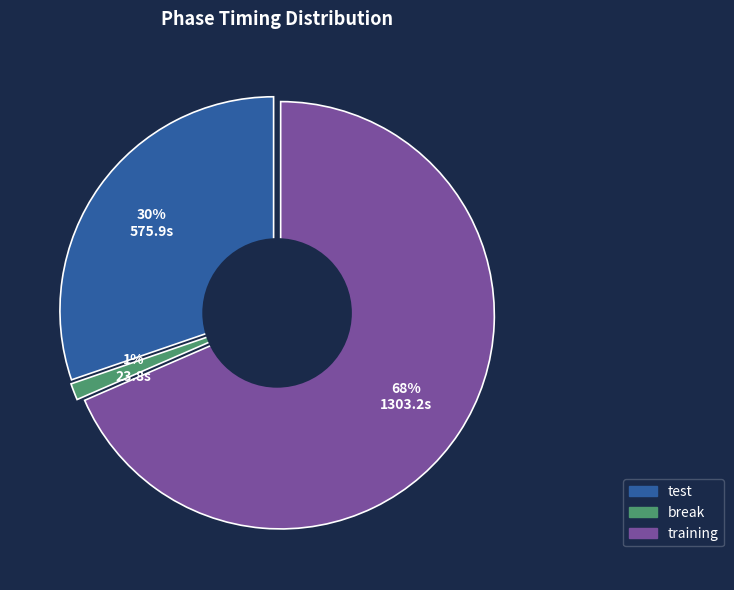

Which slice is the largest?

training